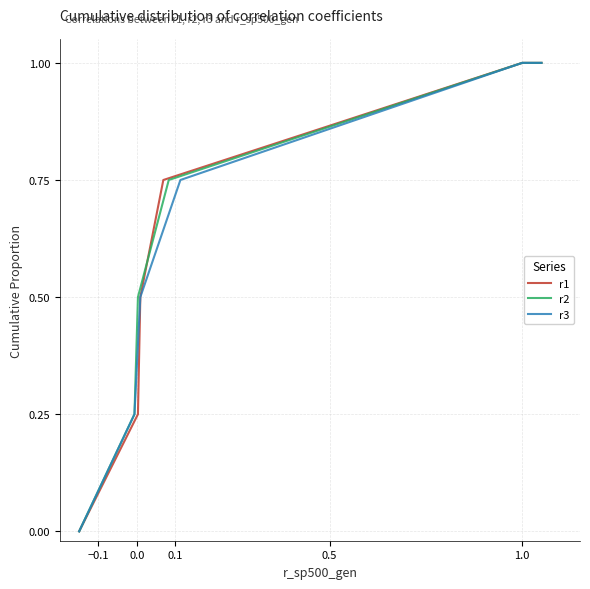

List the series in order of their peak value, lowest first.

r1, r2, r3